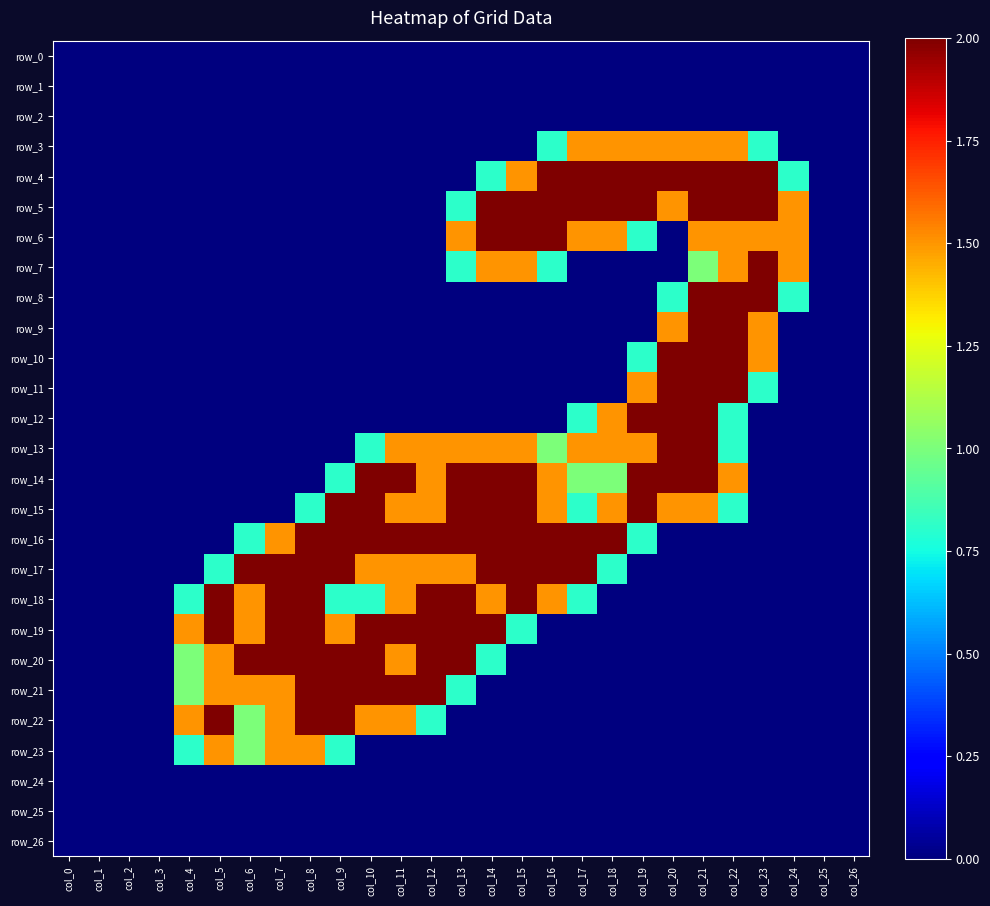

Rank the series at col_16 from lowest to highest value.

row_0, row_1, row_2, row_8, row_9, row_10, row_11, row_12, row_19, row_20, row_21, row_22, row_23, row_24, row_25, row_26, row_3, row_7, row_13, row_14, row_15, row_18, row_4, row_5, row_6, row_16, row_17